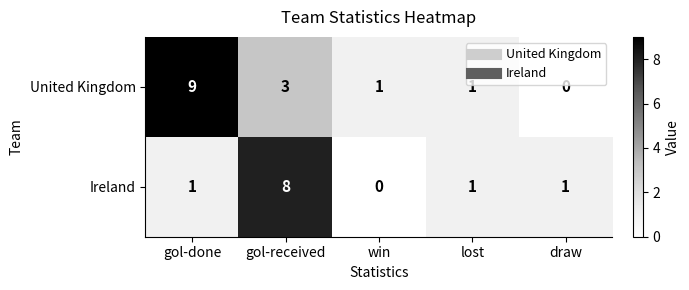

Which series has the largest total across all categories?

United Kingdom